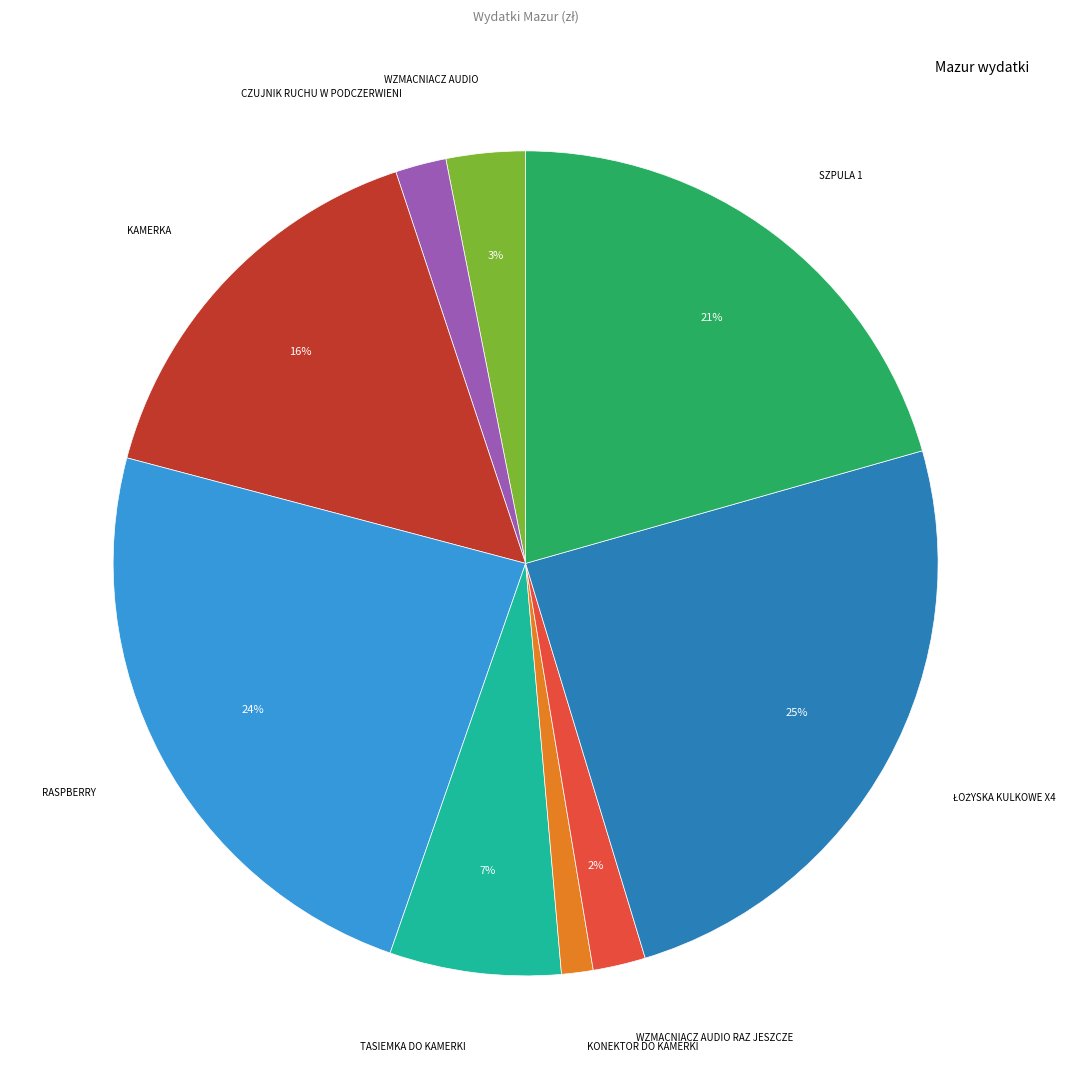

Is there any slice that represents more than half of the pie?

No